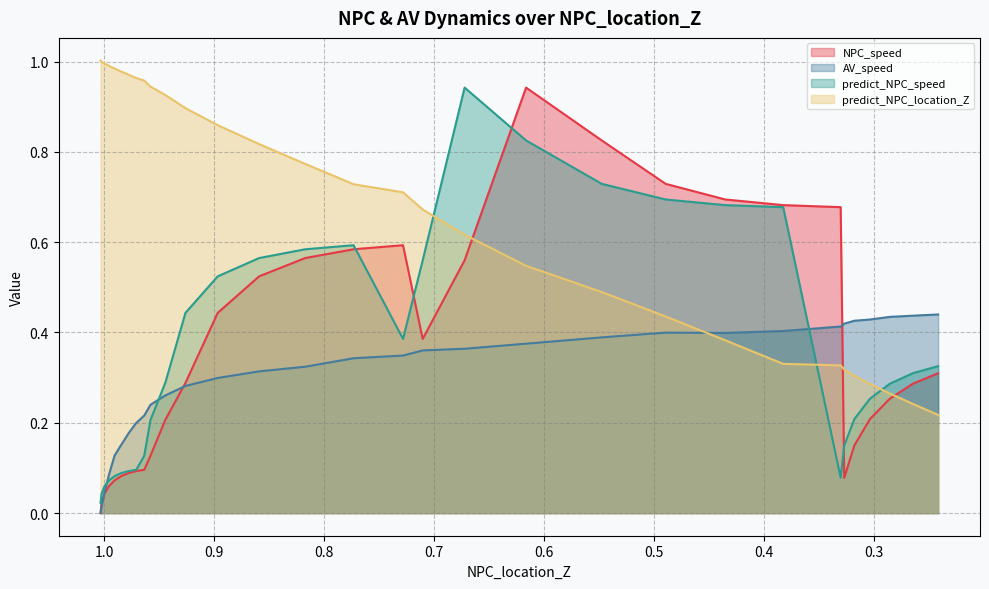

True or false: predict_NPC_location_Z and predict_NPC_speed cross at least once.

True